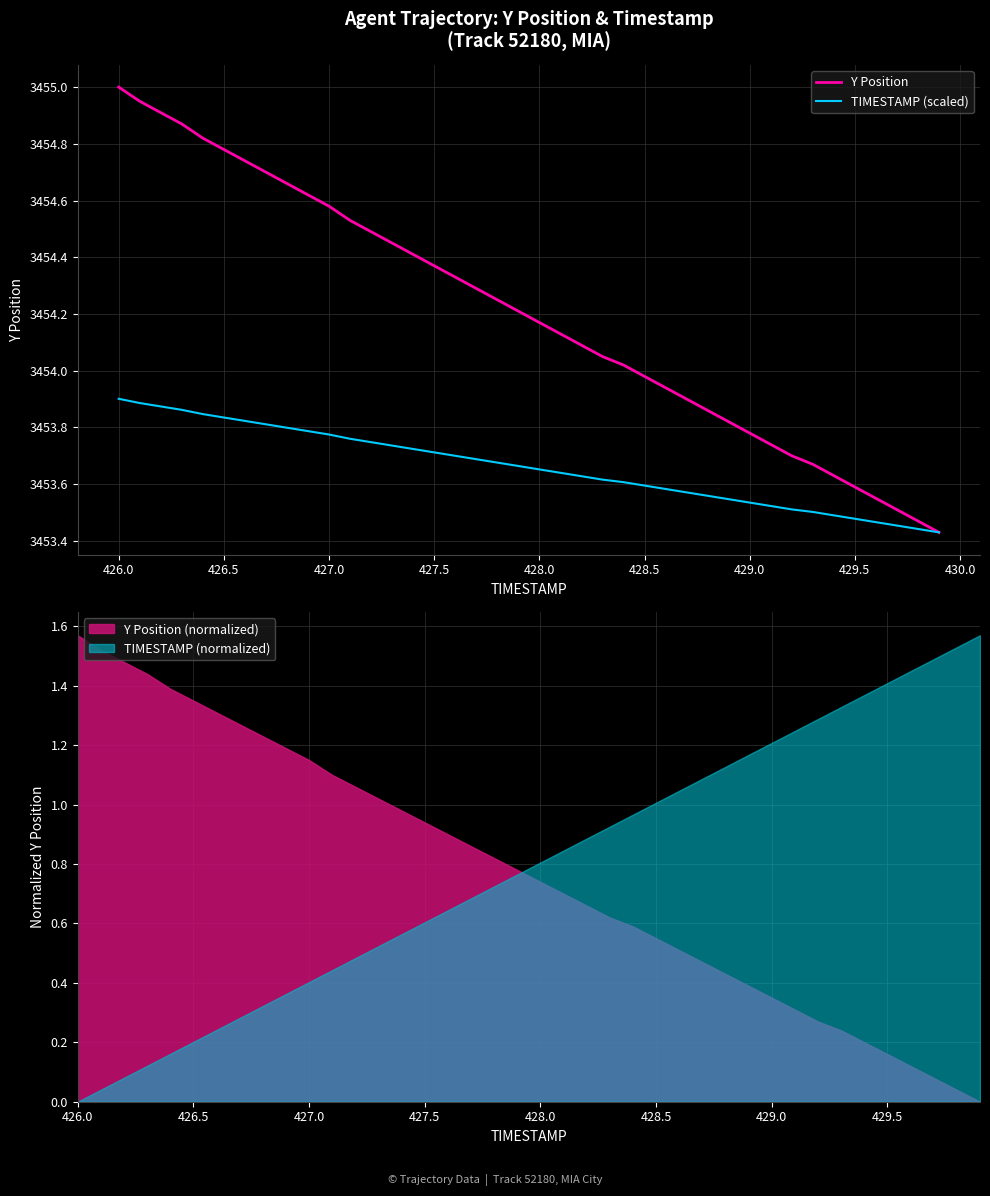

Which series has the largest total across all categories?

Y Position